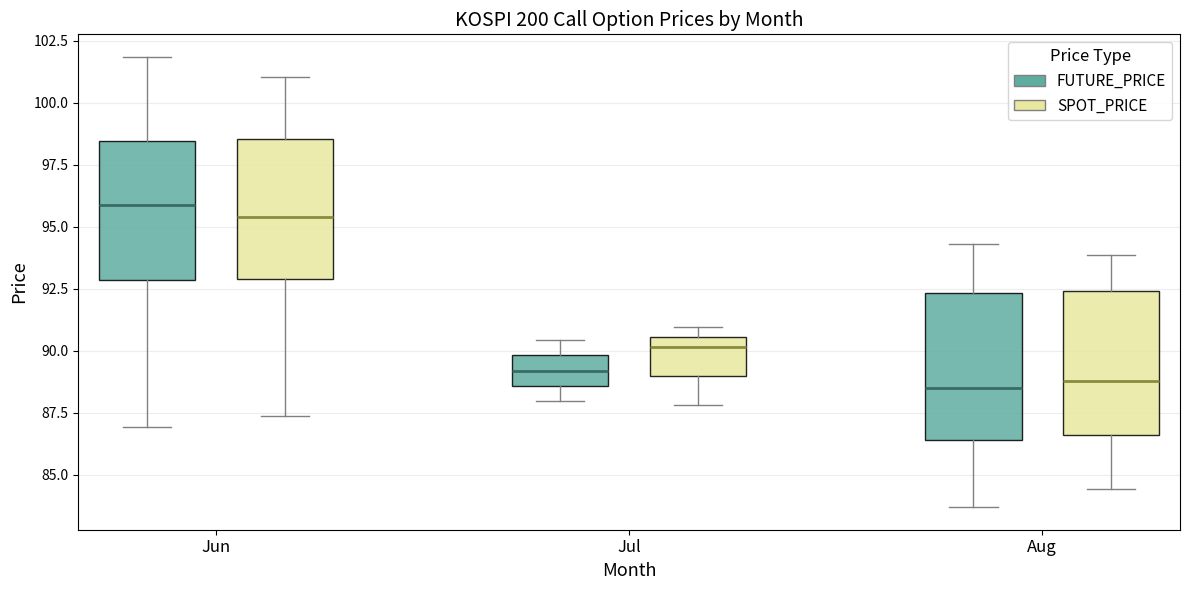

Where is the upper edge of the box for Aug (FUTURE_PRICE) on the y-axis? The values are not printed on the chart, so give them approximately, as read against the axis.

92.5